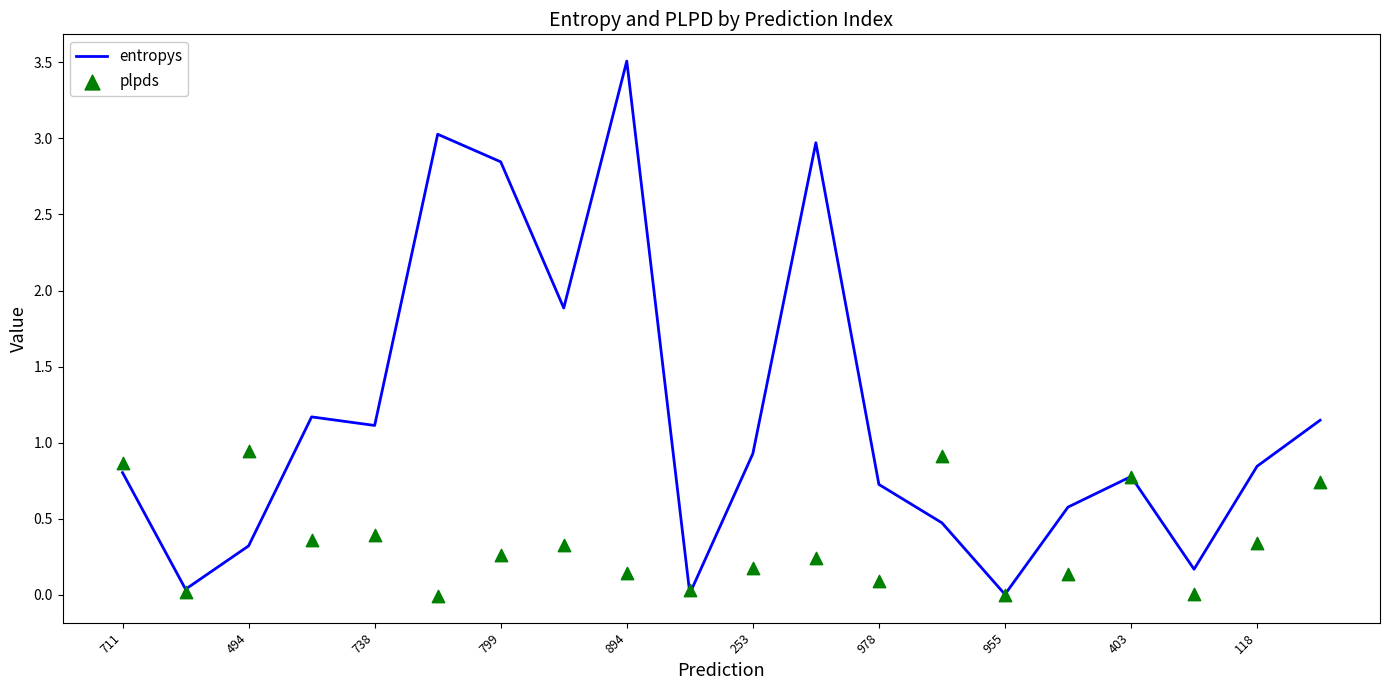

What are all the series names shown in the legend?

entropys, plpds